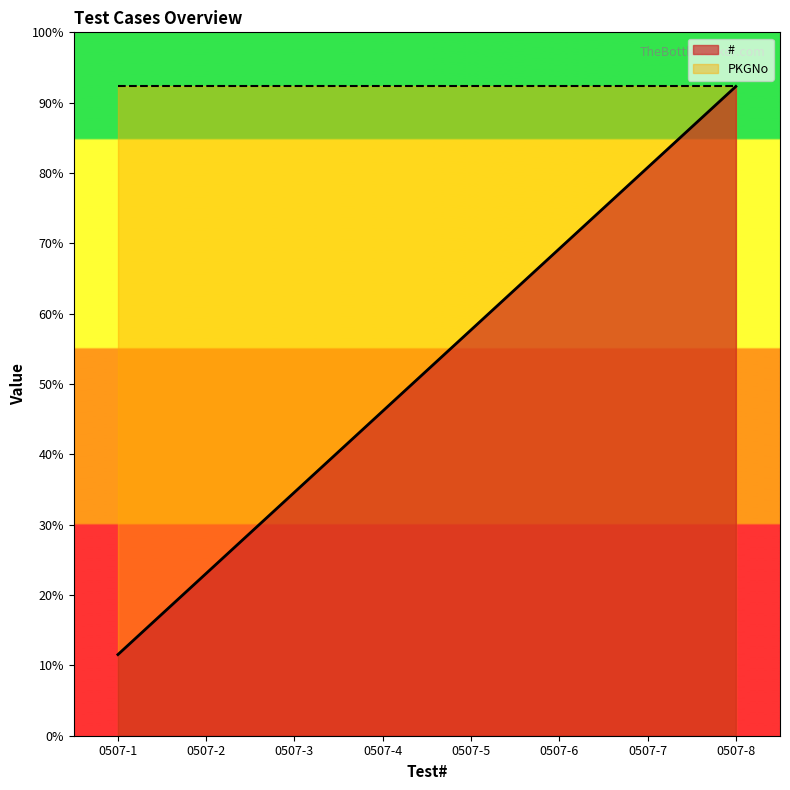

What are all the series names shown in the legend?

#, PKGNo